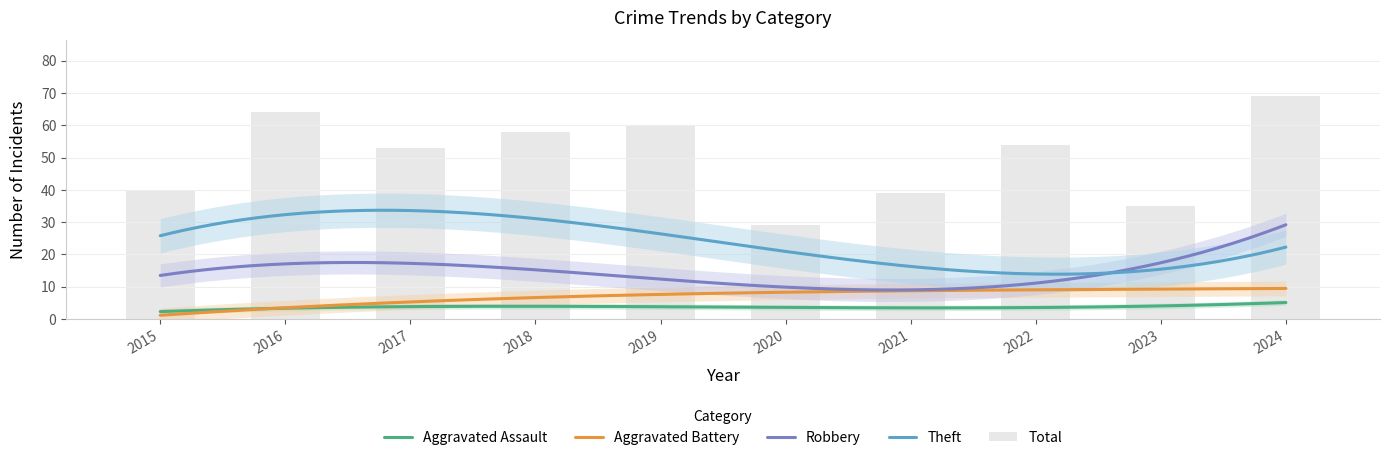

How many groups of bars are there?

10